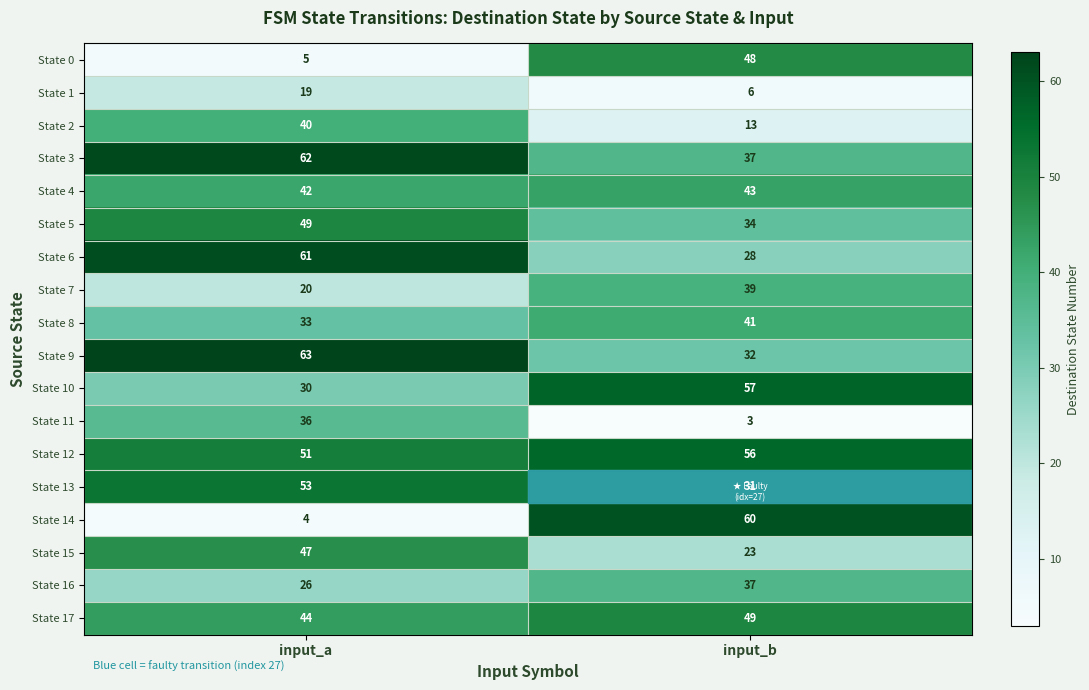

Rank the categories by State 16 value from lowest to highest.

input_a, input_b